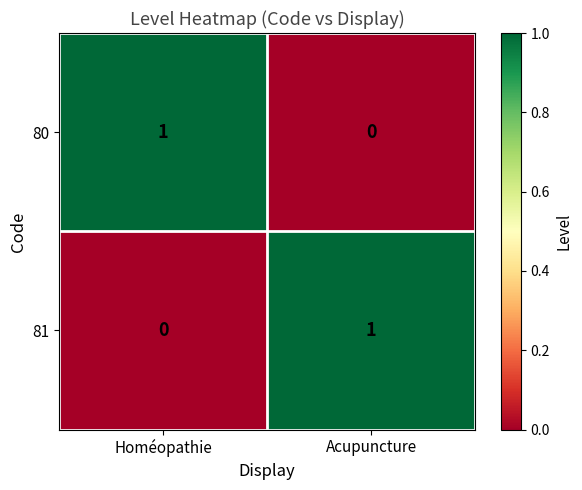

Is it true that 80 equals 0 at Acupuncture?

True